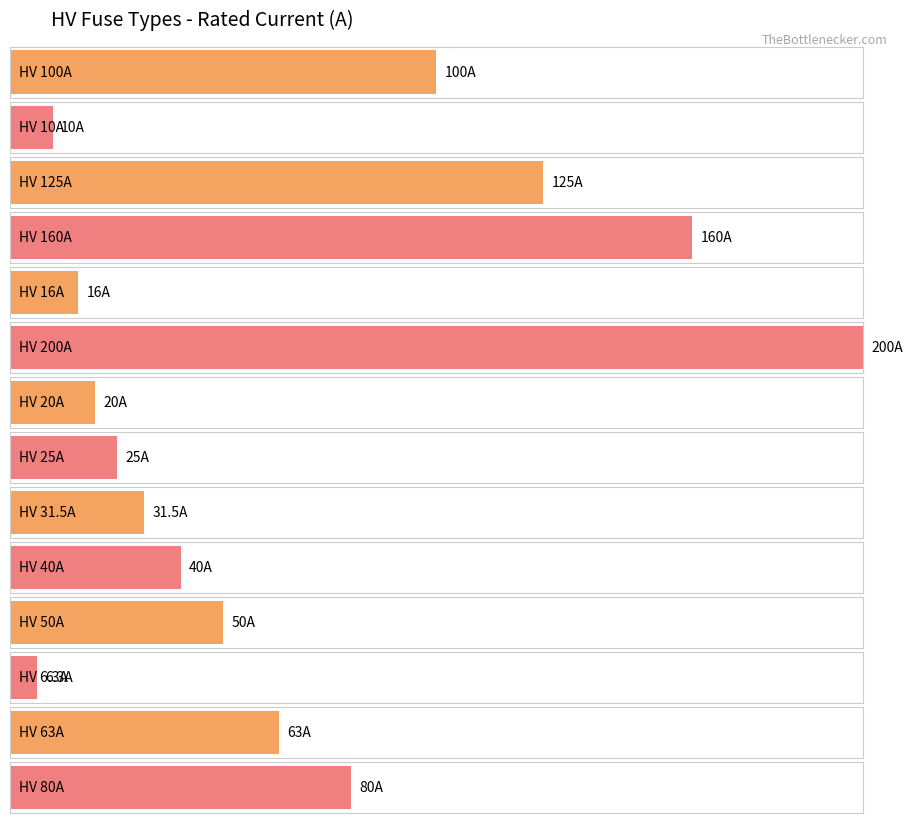

What is the ratio of the value at HV 200A to the value at HV 50A?

4.0